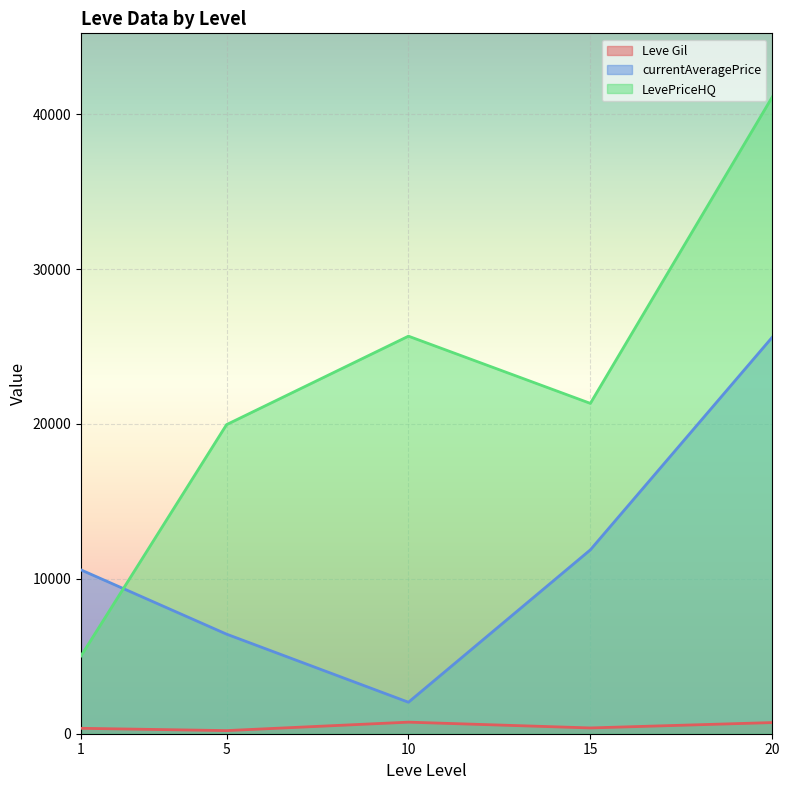

True or false: Leve Gil and LevePriceHQ cross at least once.

False